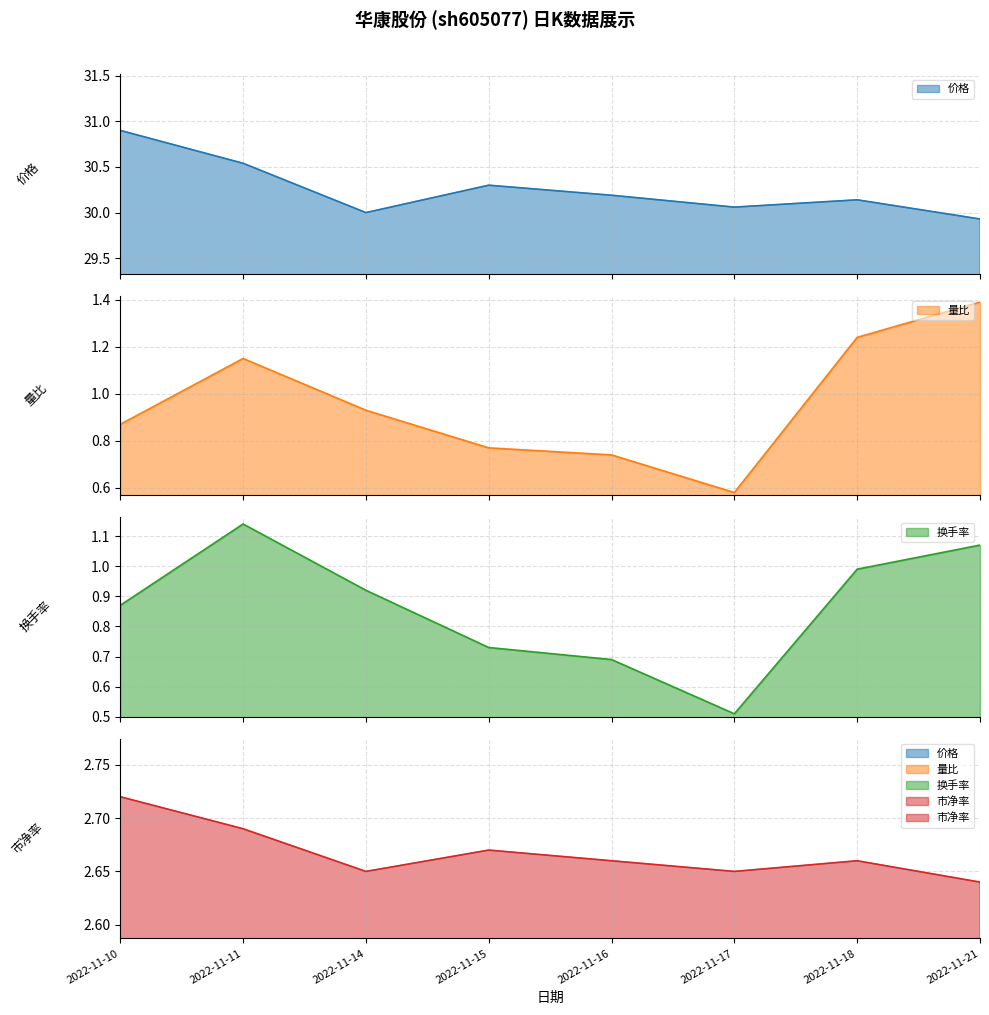

What is the difference between the highest and lowest values at 2022-11-15?

29.6